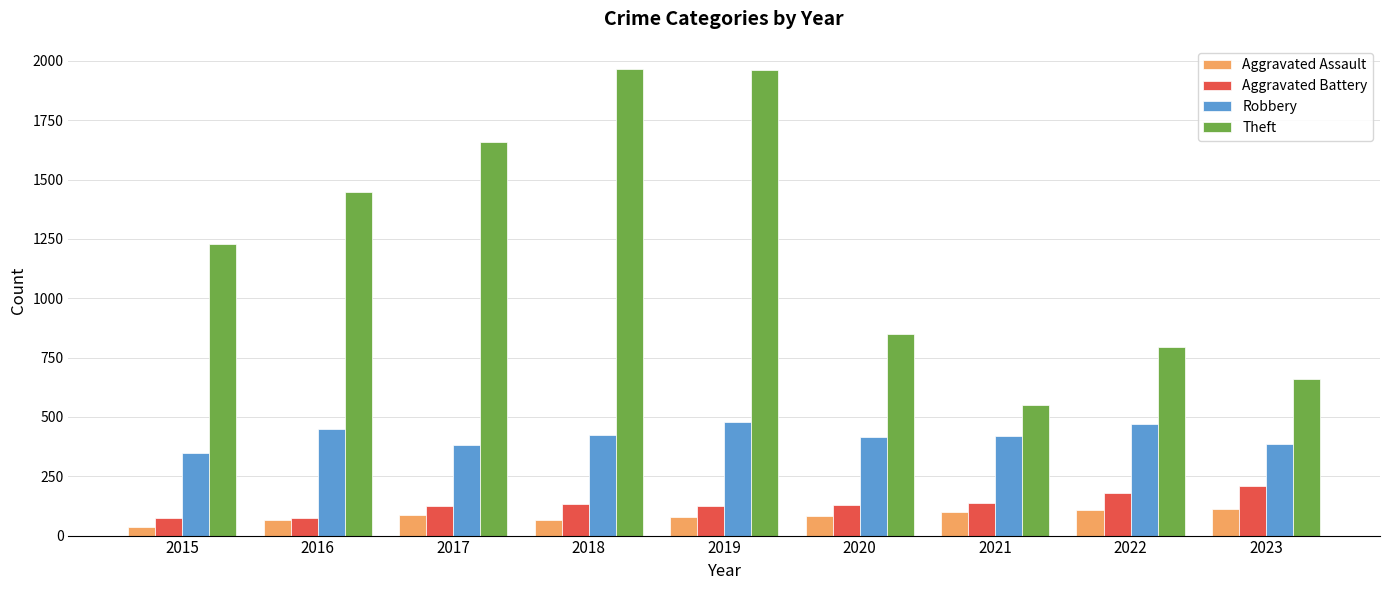

At which label is Theft closest to 1257?

2015